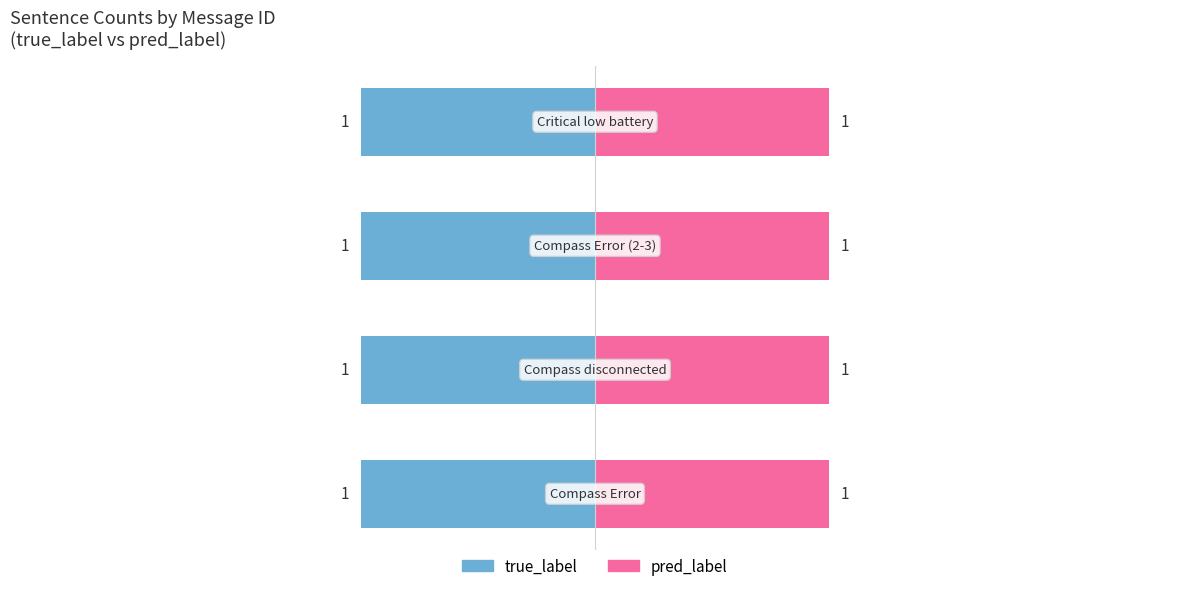

List the labels in order of value, smallest first.

Compass Error, Compass disconnected, Compass Error (2-3), Critical low battery